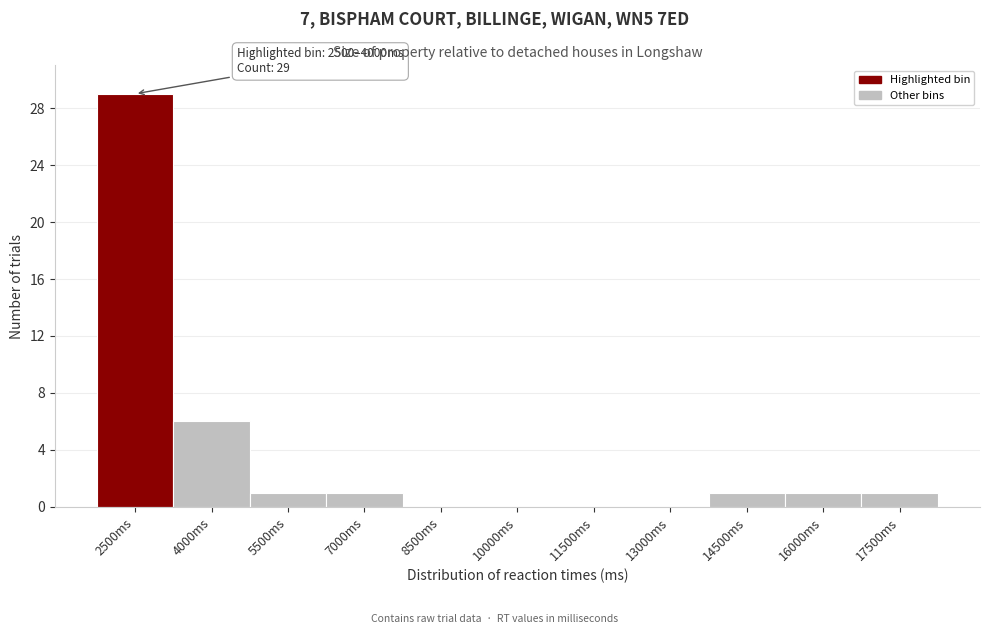

Reading left to right, transcribe all the data shown in this chart.

2500ms=29	4000ms=6	5500ms=1	7000ms=1	8500ms=0	10000ms=0	11500ms=0	13000ms=0	14500ms=1	16000ms=1	17500ms=1